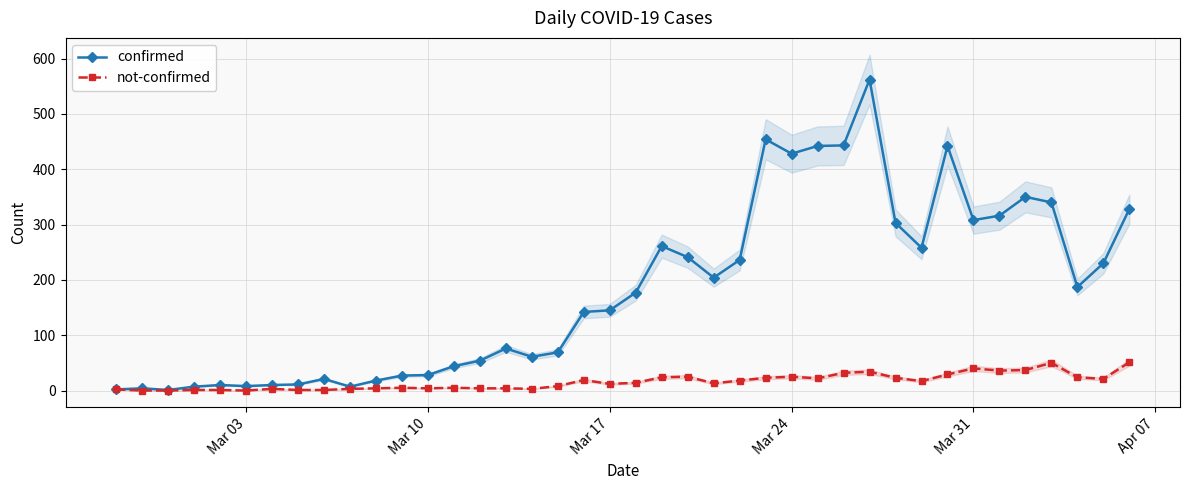

True or false: confirmed and not-confirmed cross at least once.

False